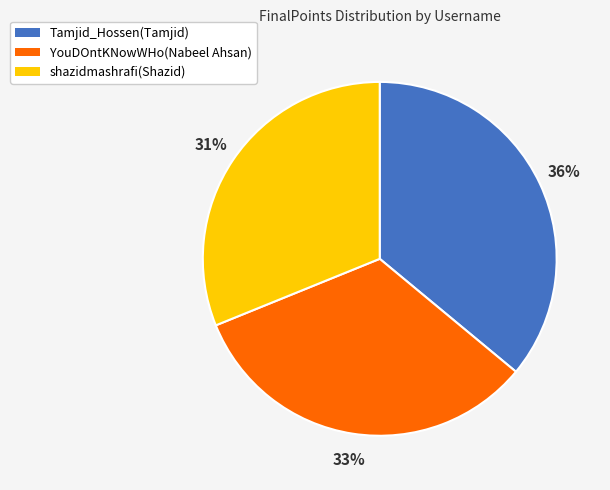

Is there any slice that represents more than half of the pie?

No